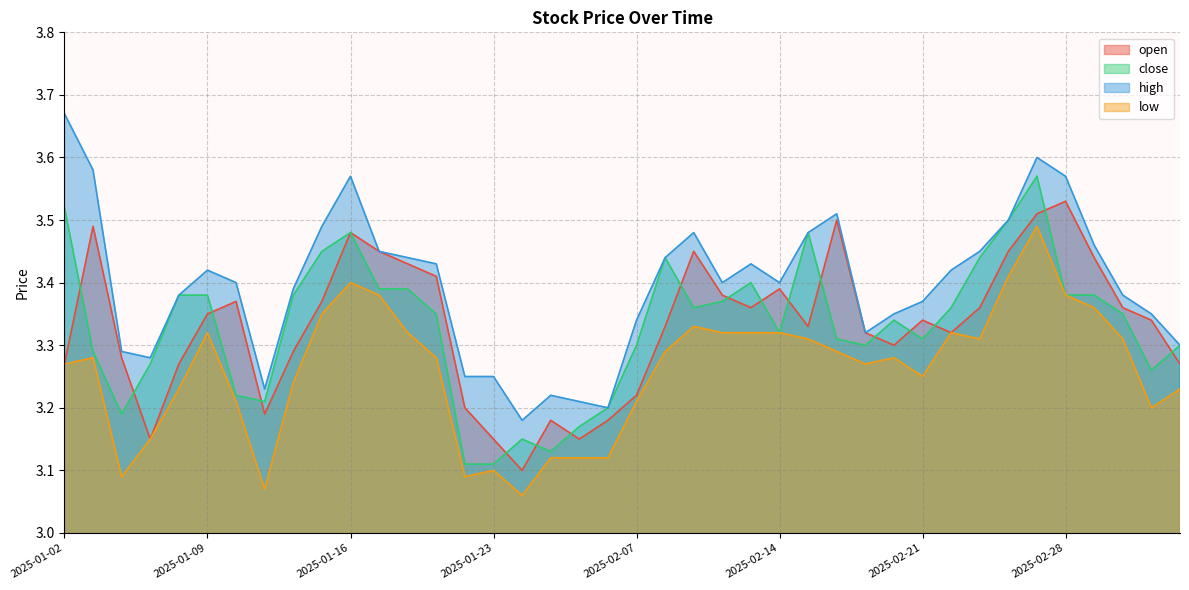

How many distinct data groups are displayed?

4